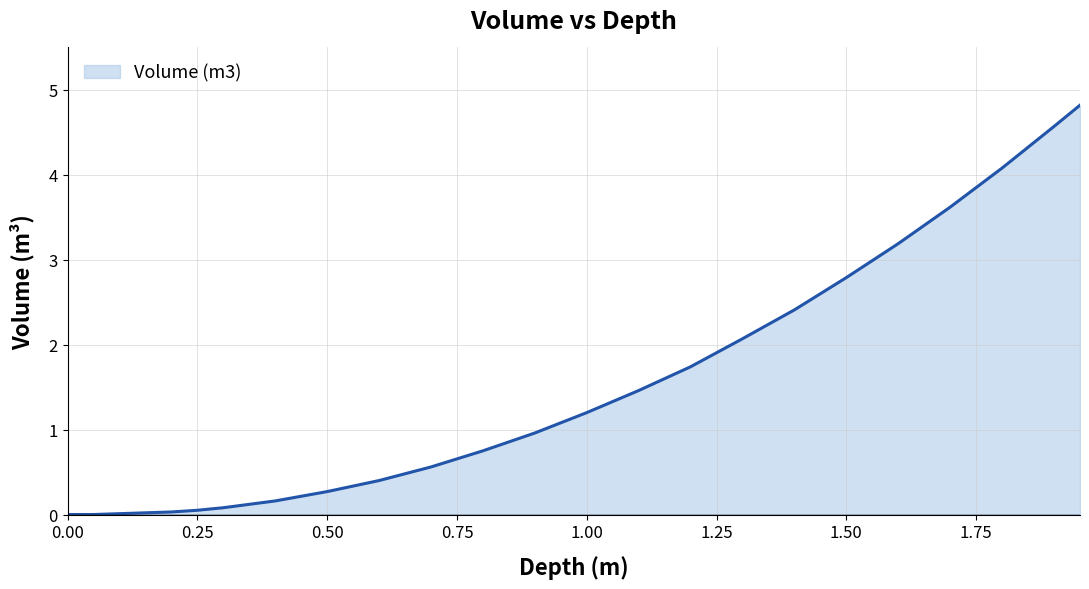

What is the maximum value shown in the chart?

4.8